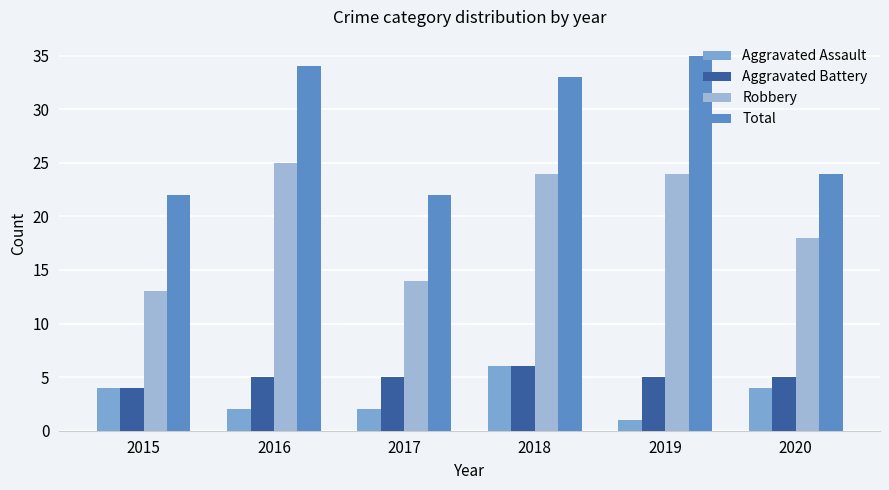

What value does the Robbery series have at 2016?

25